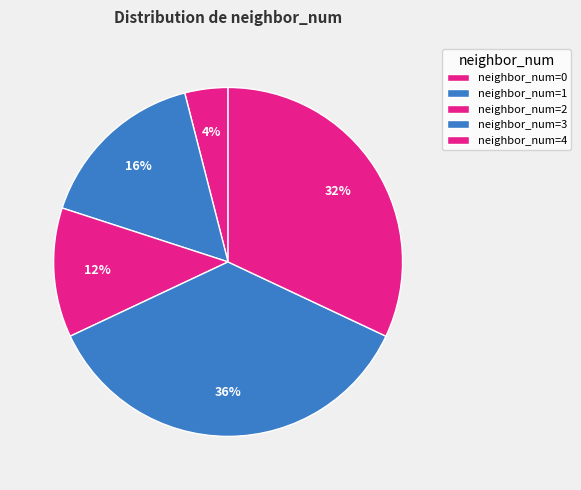

Count the number of slices in the pie.

5